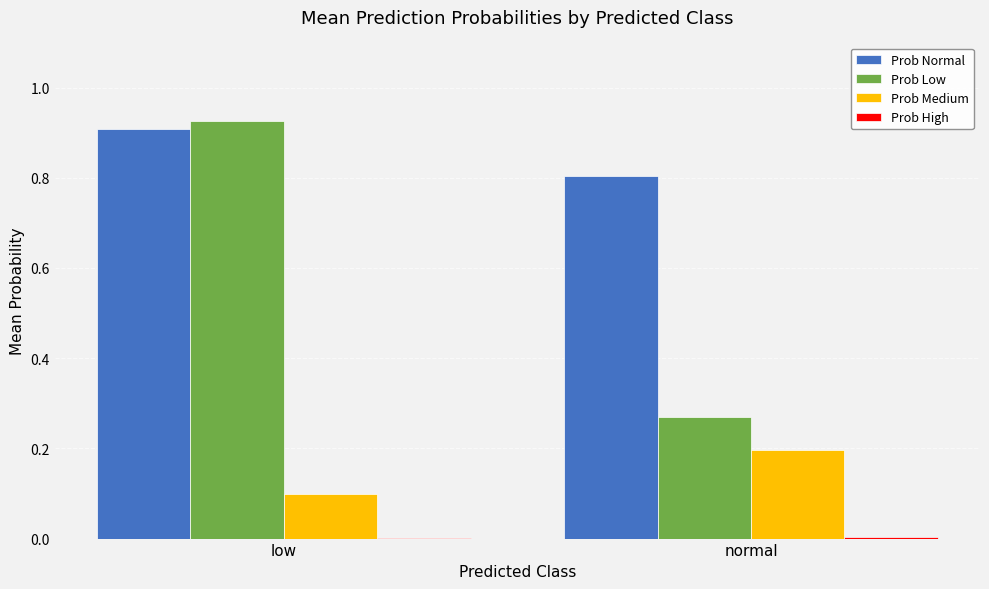

At which category is the sum across all series the highest?

low